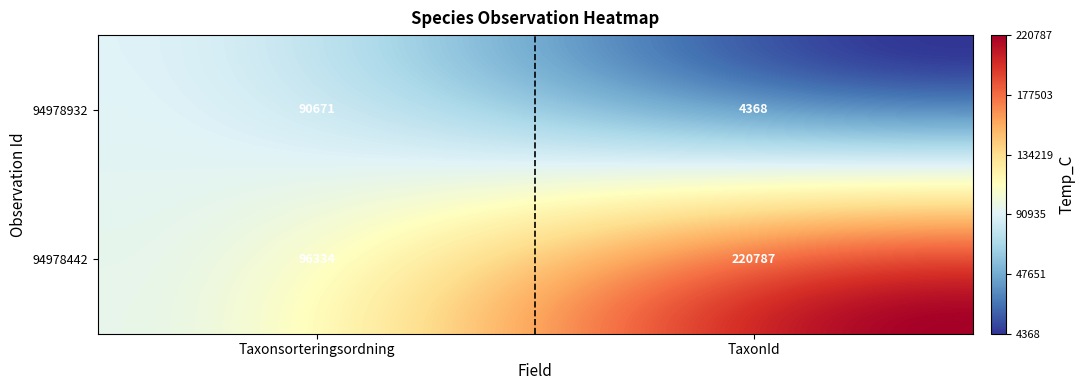

How many distinct data groups are displayed?

40